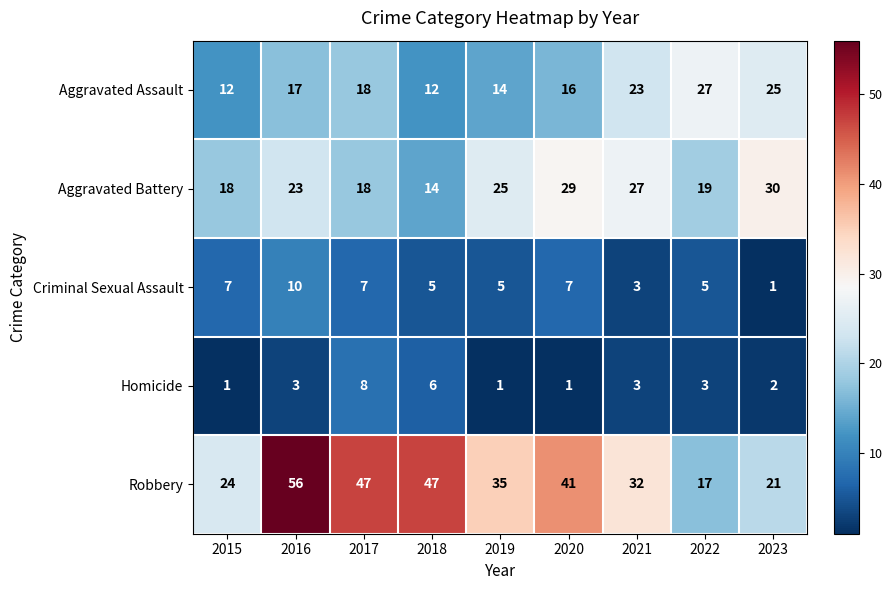

Which label corresponds to the largest value in the chart?

2016